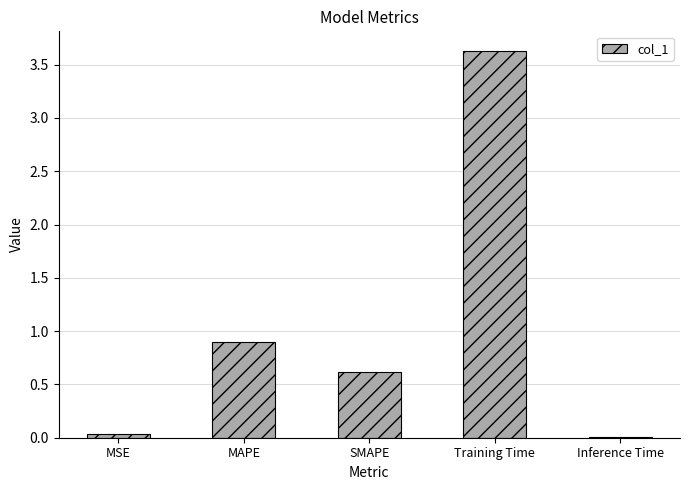

Where is the data nearest to the value 1?

MAPE